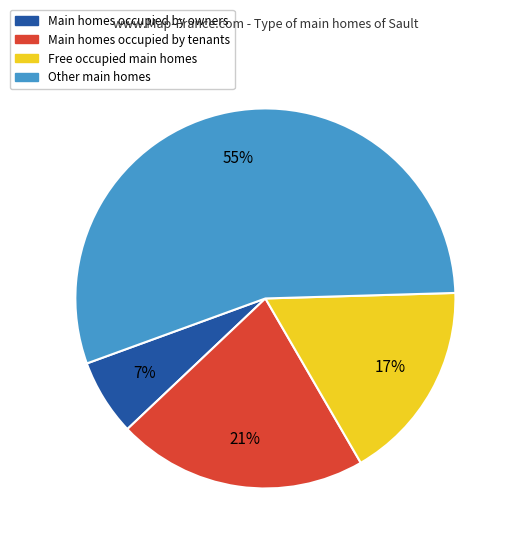

How many segments does this pie chart have?

4